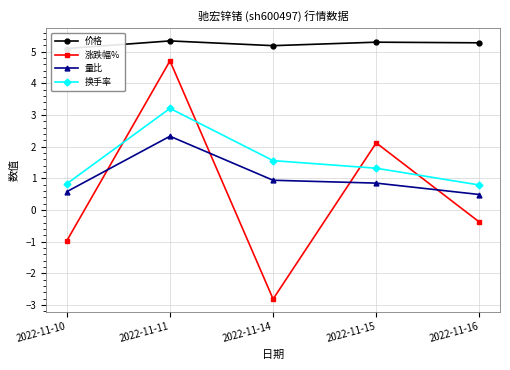

How many lines are shown in the chart?

4